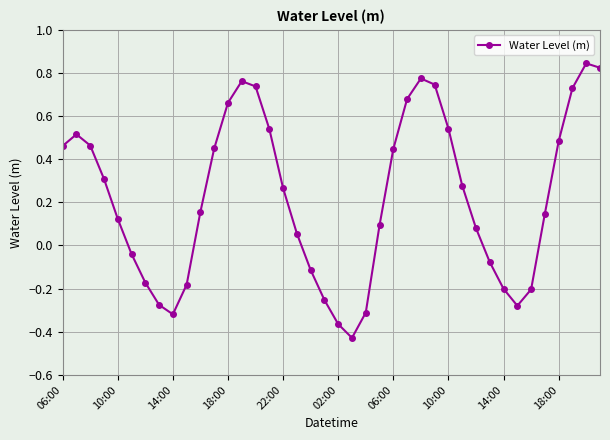

What is the sum of all values?

9.0